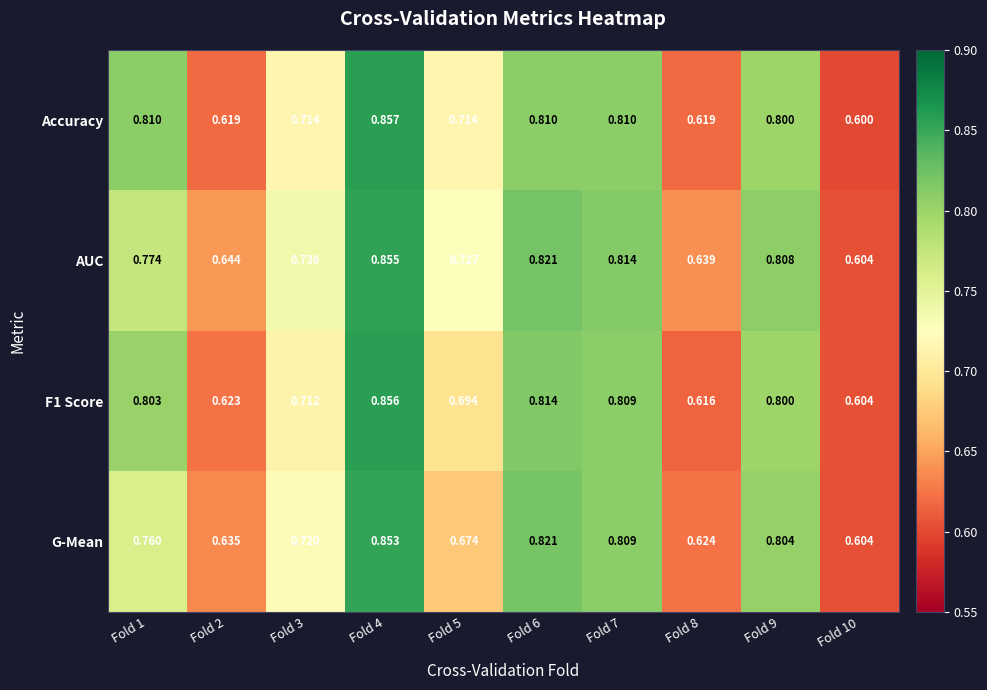

At how many categories does at least one series exceed 0?

10